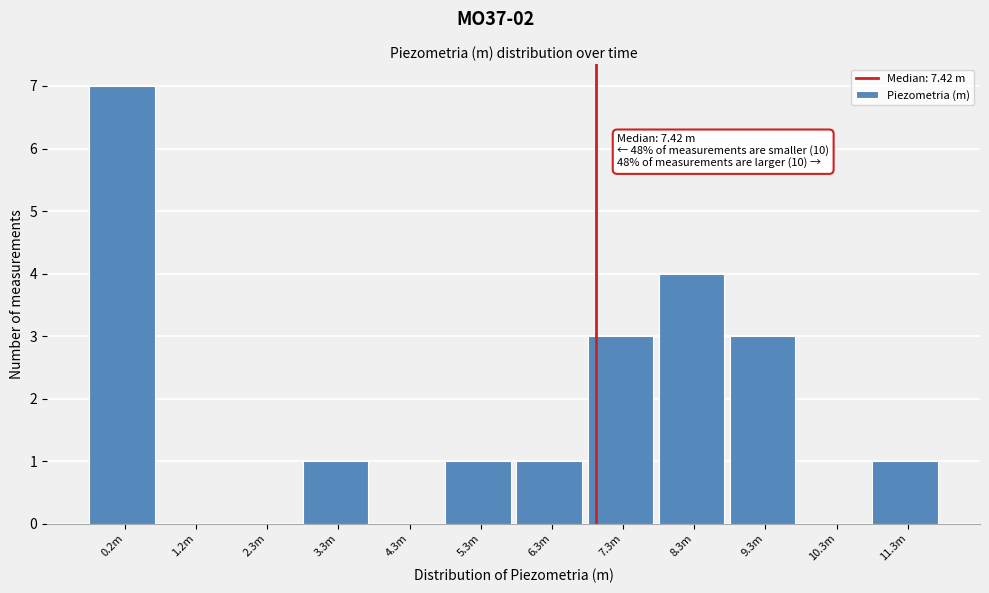

Reading left to right, extract all data points from this chart.

0.2m=7	1.2m=0	2.3m=0	3.3m=1	4.3m=0	5.3m=1	6.3m=1	7.3m=3	8.3m=4	9.3m=3	10.3m=0	11.3m=1